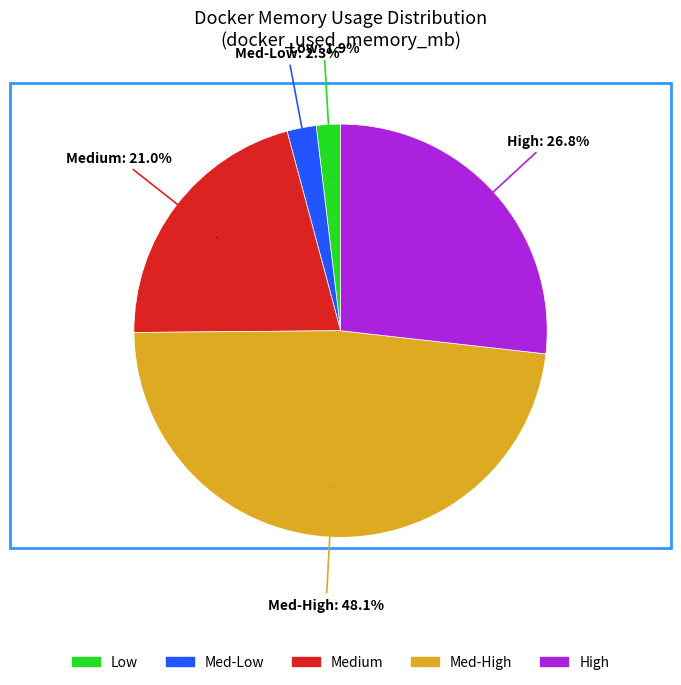

Combined, do 6286.88 and 6056.81 account for over 50%?

No